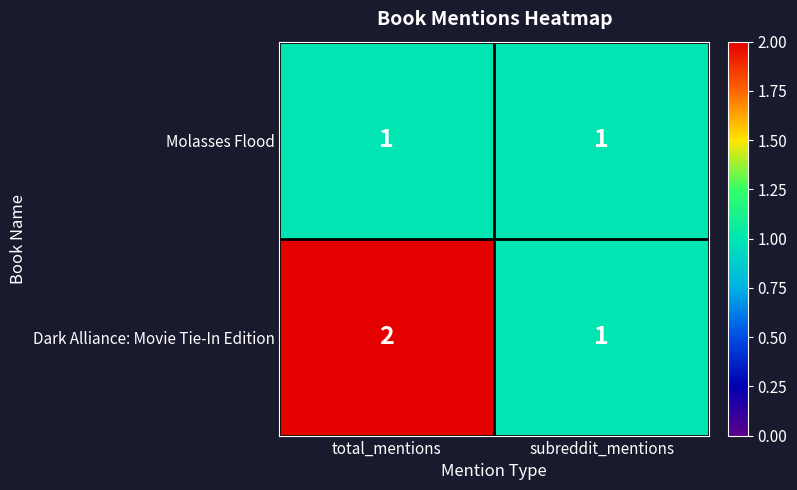

Is the value of Dark Alliance: Movie Tie-In Edition at total_mentions greater than the value of Molasses Flood at total_mentions?

Yes